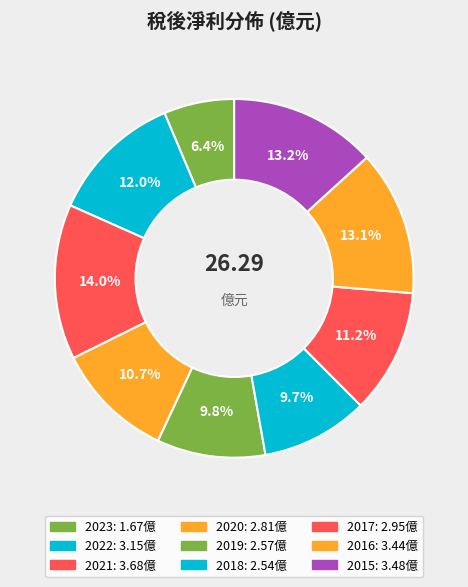

What percentage do 2019 and 2015 together represent?

23.0%